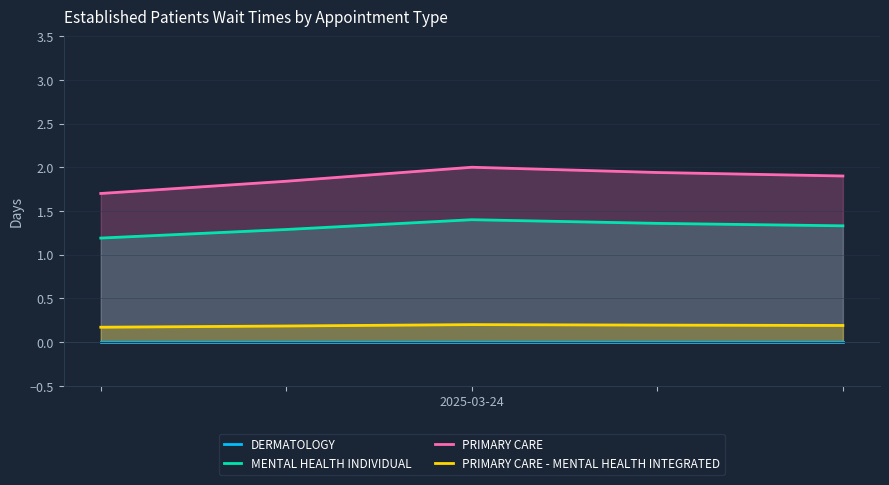

What is the total value across all series at 2025-03-24?

3.6